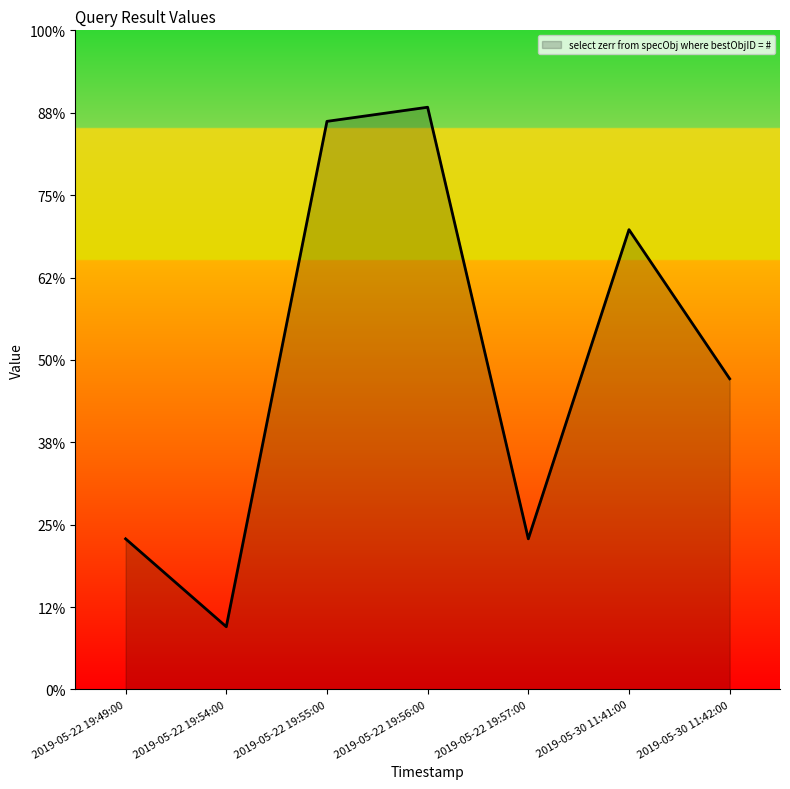

What is the change in value from 2019-05-22 19:57:00 to 2019-05-30 11:41:00?

+197